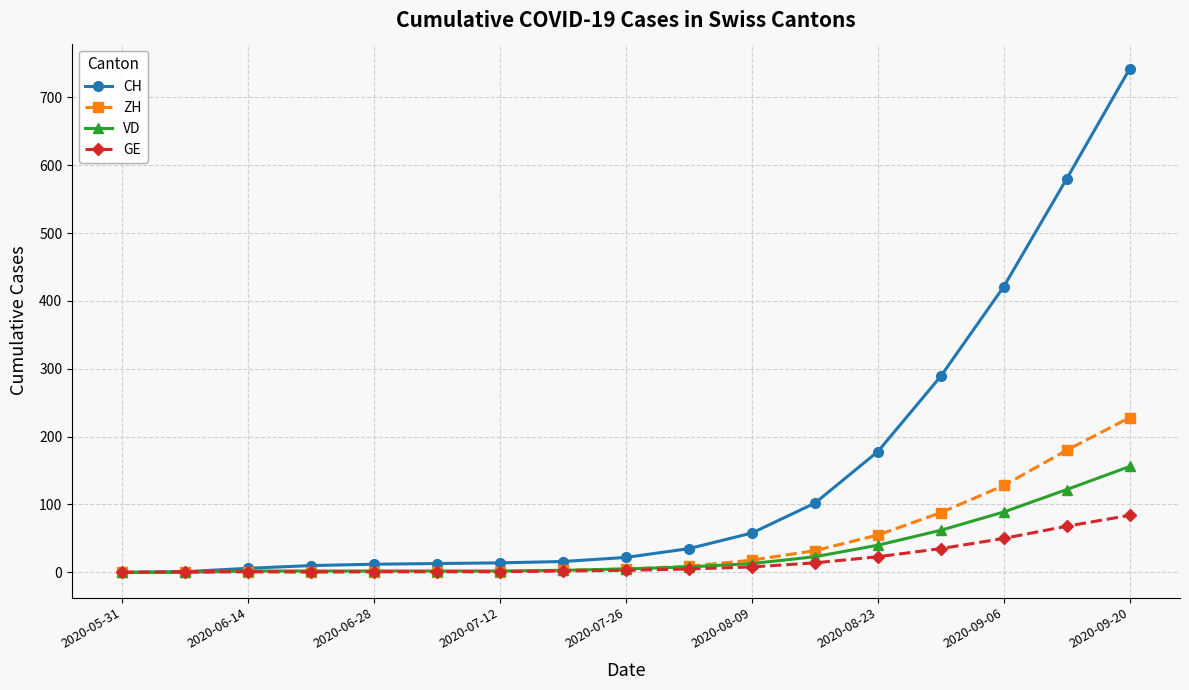

How many lines are shown in the chart?

4